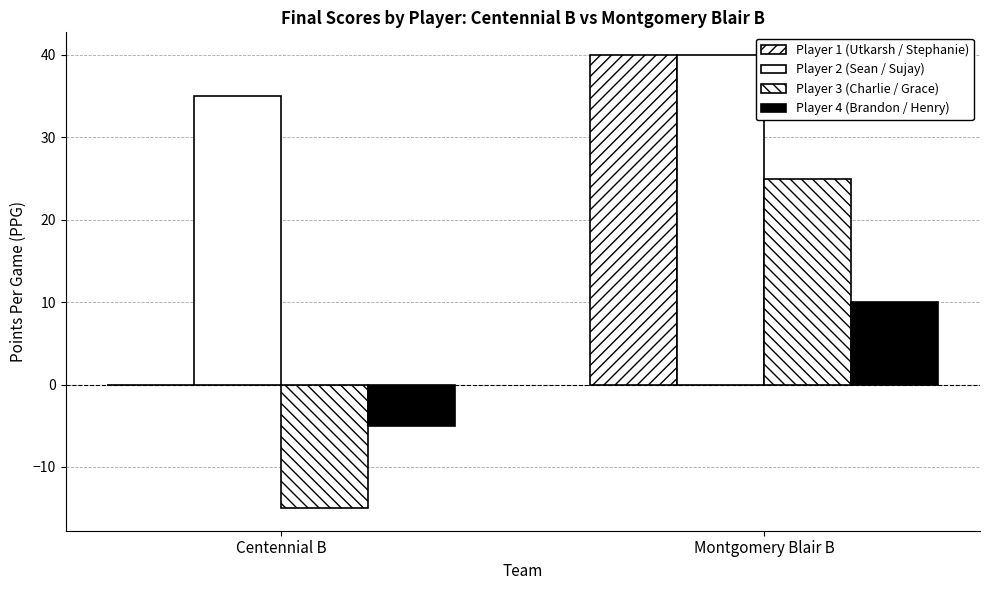

What is the total value across all series at Centennial B?

15